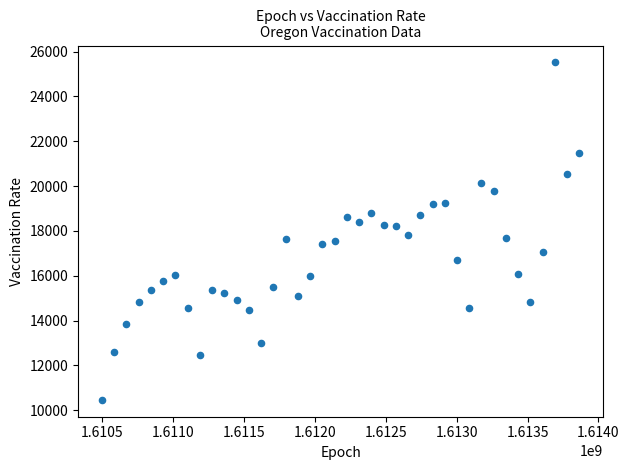

What is the range of Y values (max minus min)?

15050